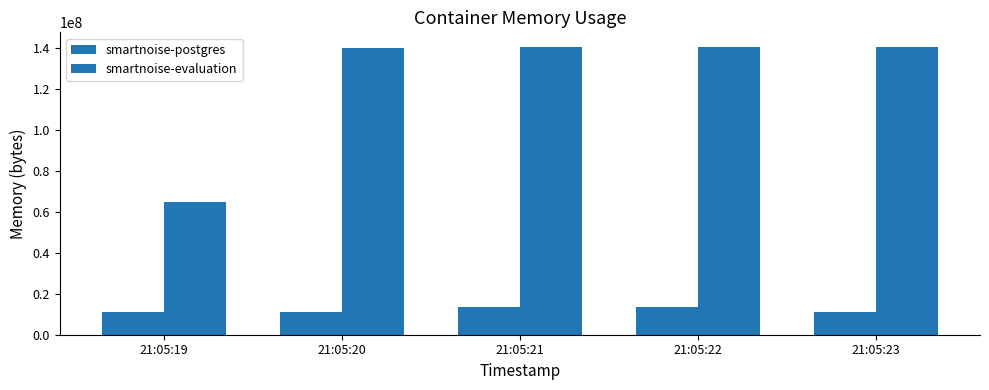

Does the chart contain any negative values?

No